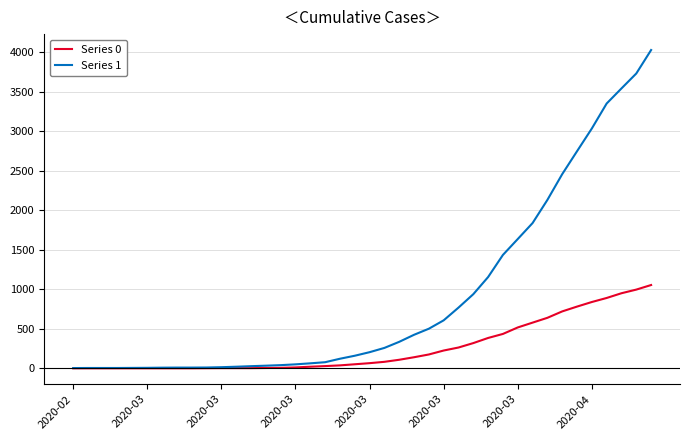

Rank the series by their maximum value, from lowest to highest.

Series 0, Series 1